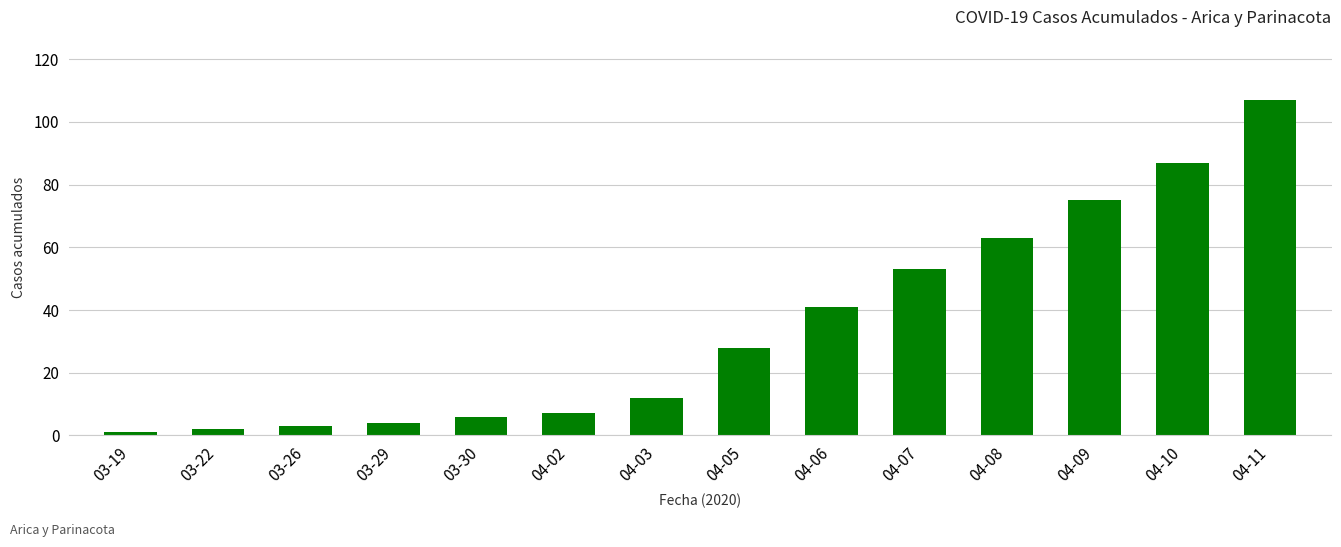

What is the value of the 8th bar from the left?

28